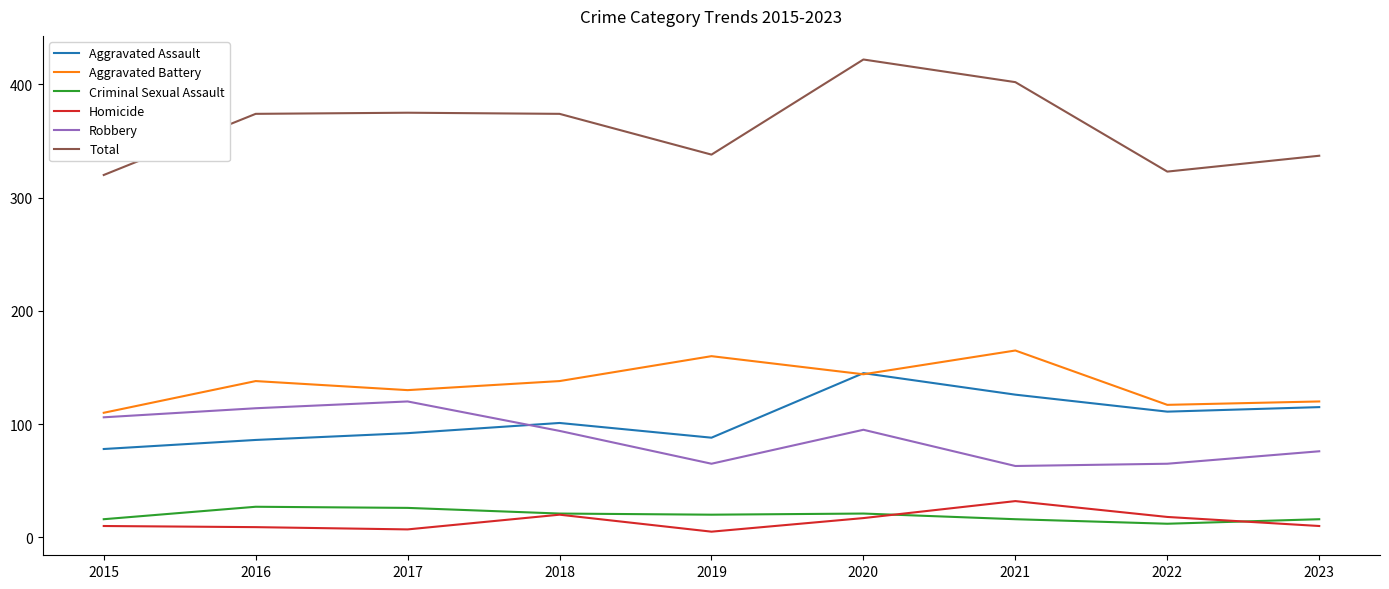

Count the number of categories in the chart.

9